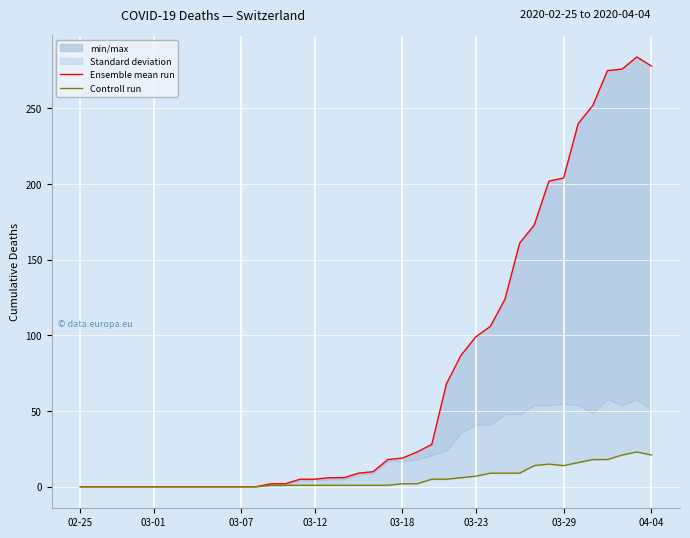

Reading right to left, what are all the values shown in this chart?

Ensemble mean run: 278	284	276	275	252	240	204	202	173	161	124	106	99	87	68	28	23	19	18	10	9	6	6	5	5	2	2	0	0	0	0	0	0	0	0	0	0	0	0	0
Controll run: 21	23	21	18	18	16	14	15	14	9	9	9	7	6	5	5	2	2	1	1	1	1	1	1	1	1	1	0	0	0	0	0	0	0	0	0	0	0	0	0